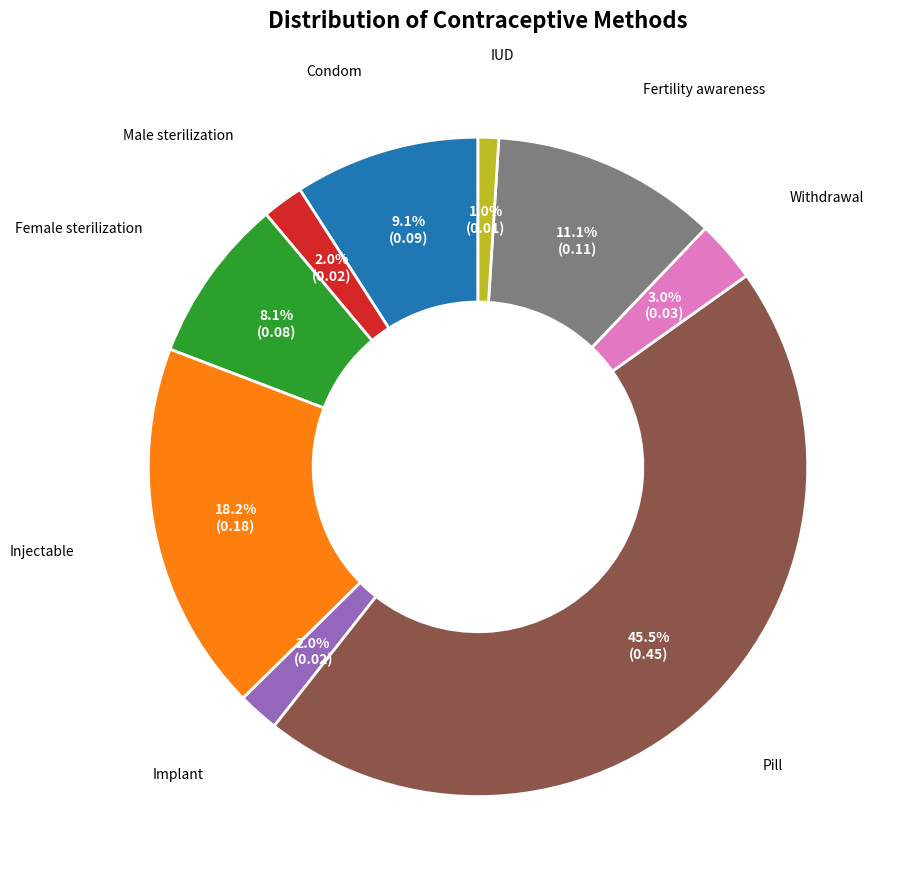

Which category has the smallest portion of the pie?

IUD